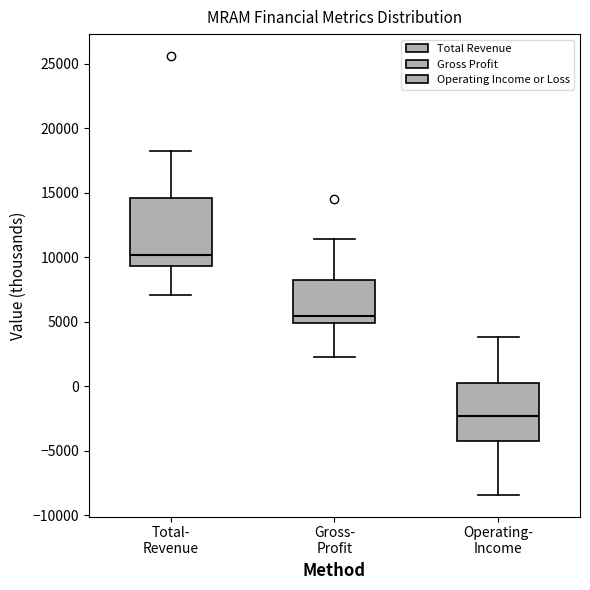

Where is the lower edge of the box for Total- Revenue on the y-axis? The values are not printed on the chart, so give them approximately, as read against the axis.

9500